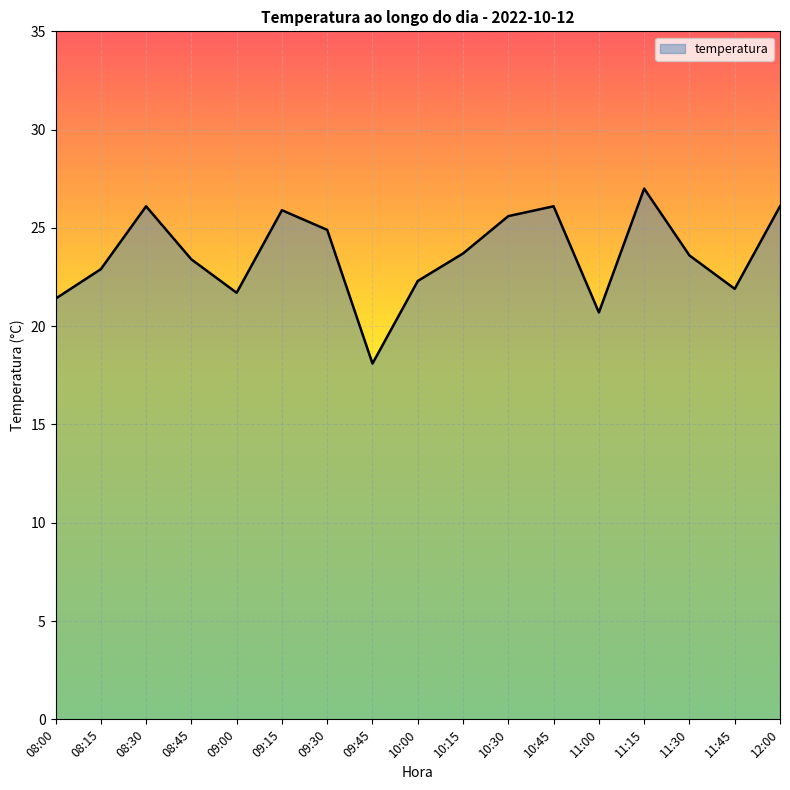

What is the smallest value displayed?

18.1